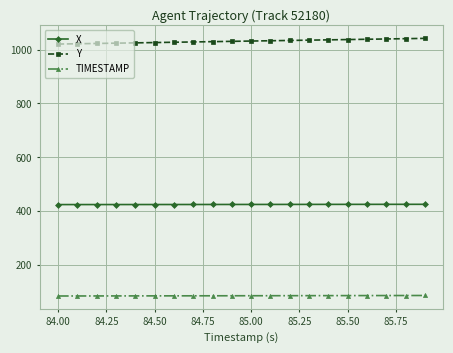

What is the value of the Y point at the 18th from the left?

1039.9